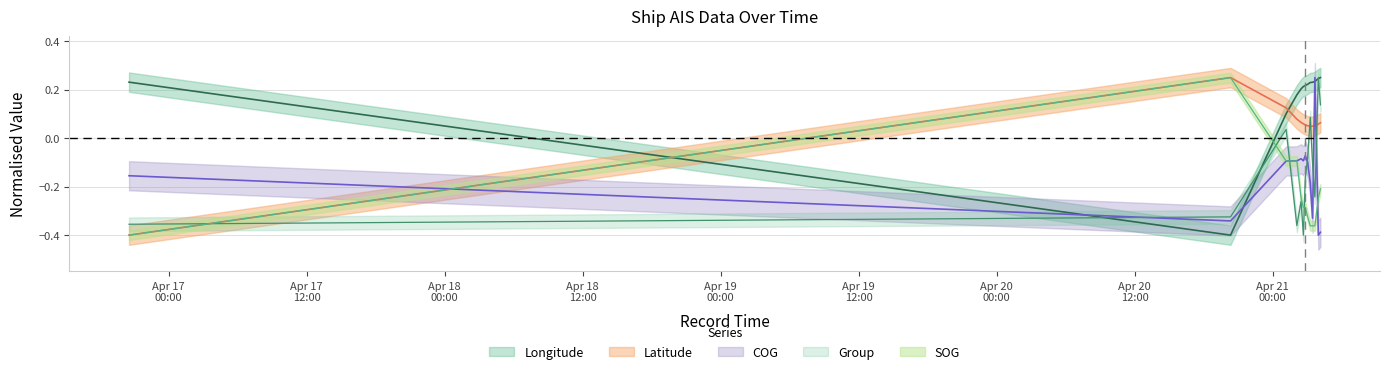

What is the difference between the maximum and second lowest values in the COG series?

0.6